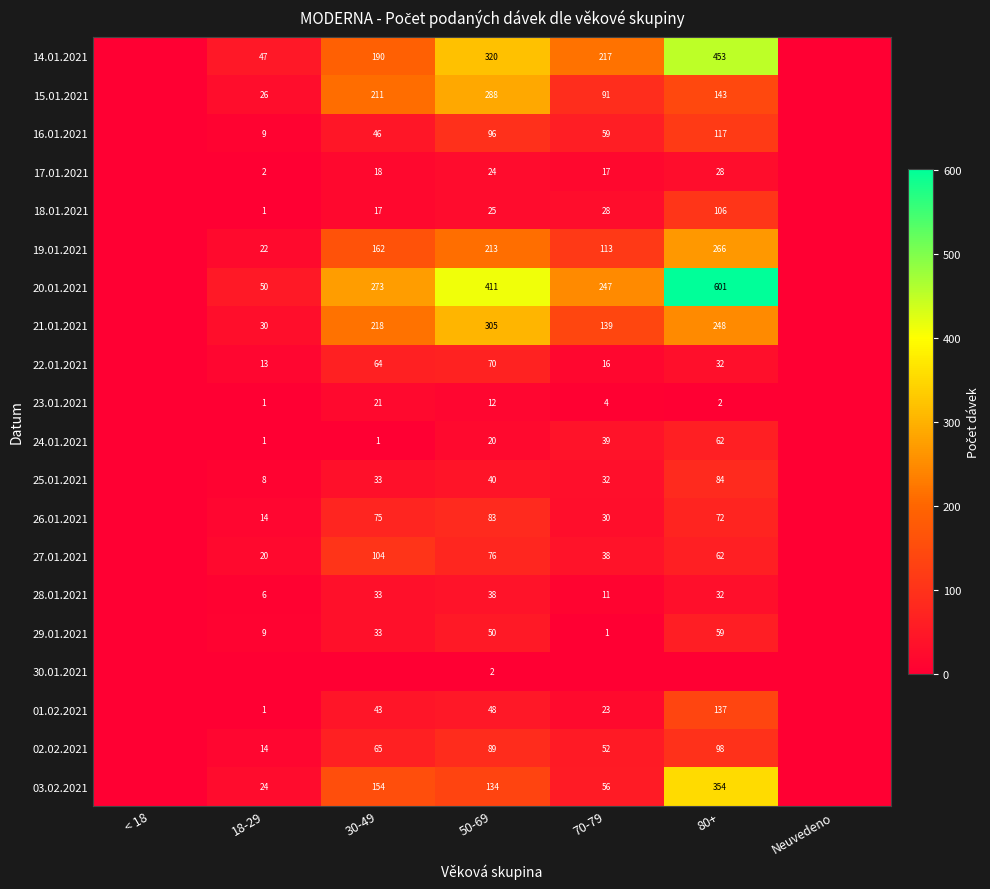

The value of 25.01.2021 at 30-49 is 33. True or false?

True